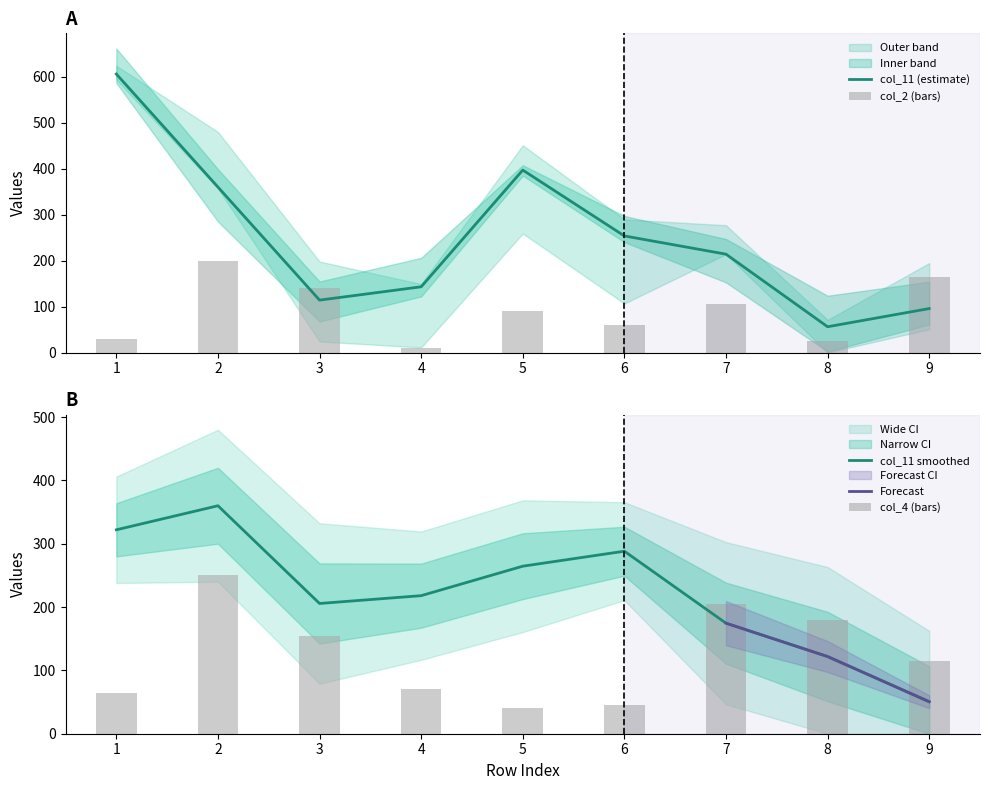

The value of col_11 (estimate) at 1 is 220.7. True or false?

False